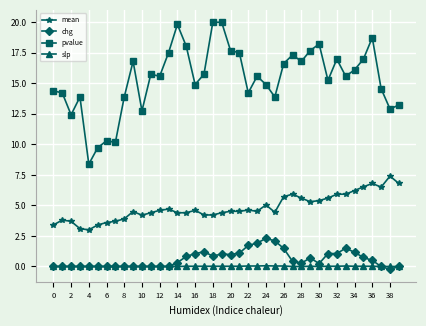

Which series has the widest spread of values?

pvalue